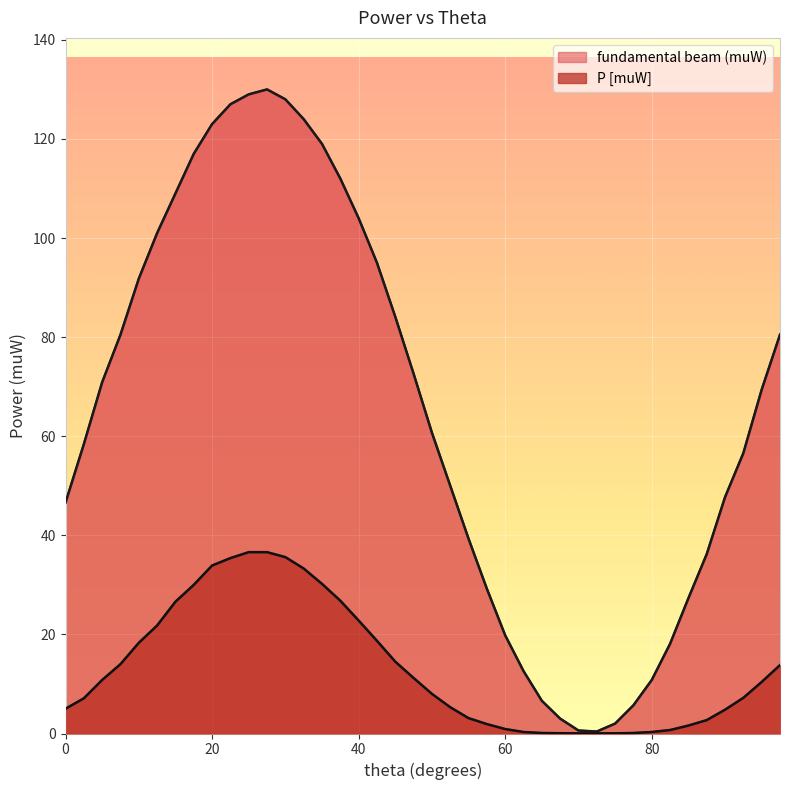

At which category does the chart reach its minimum across all series?

70